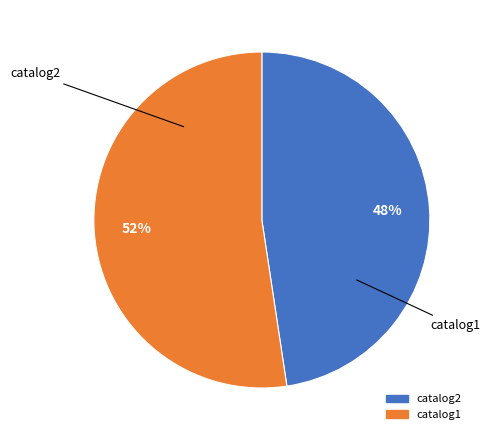

To the nearest percent, what is the combined percentage of catalog1 and catalog2?

100%